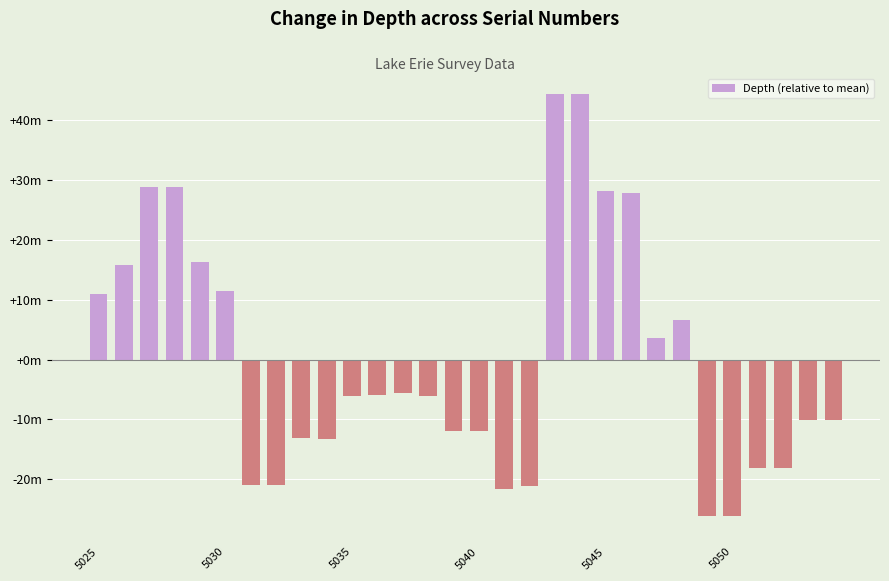

Does the chart contain any negative values?

Yes